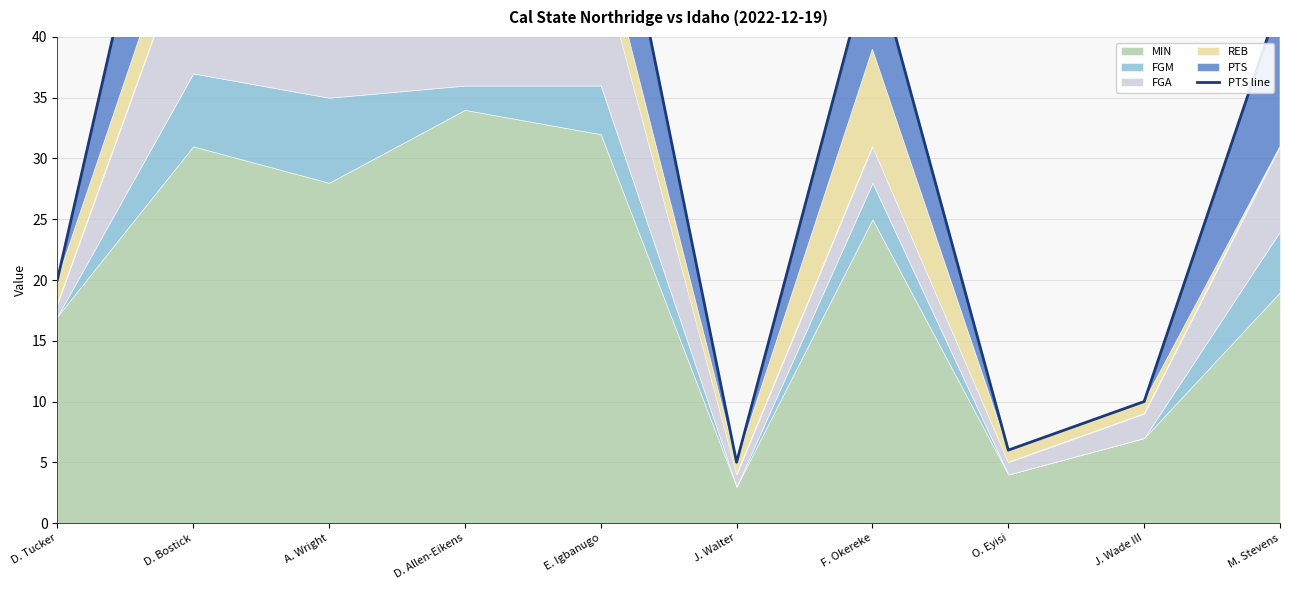

What is the label of the 9th point from the left?

J. Wade III